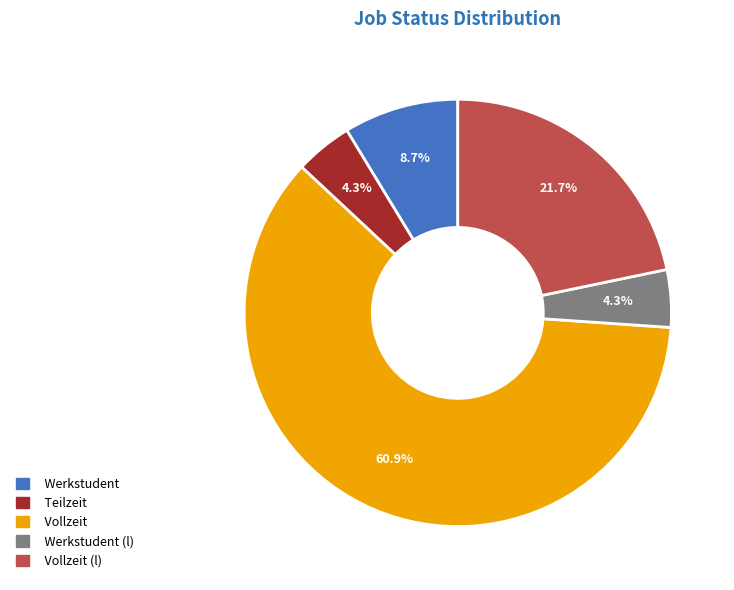

Is there a majority slice in this chart?

Yes